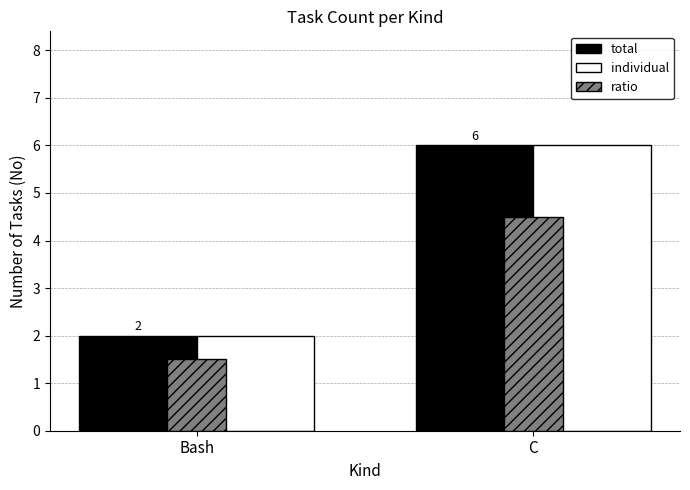

Count the total values in the range 2 to 6.

2